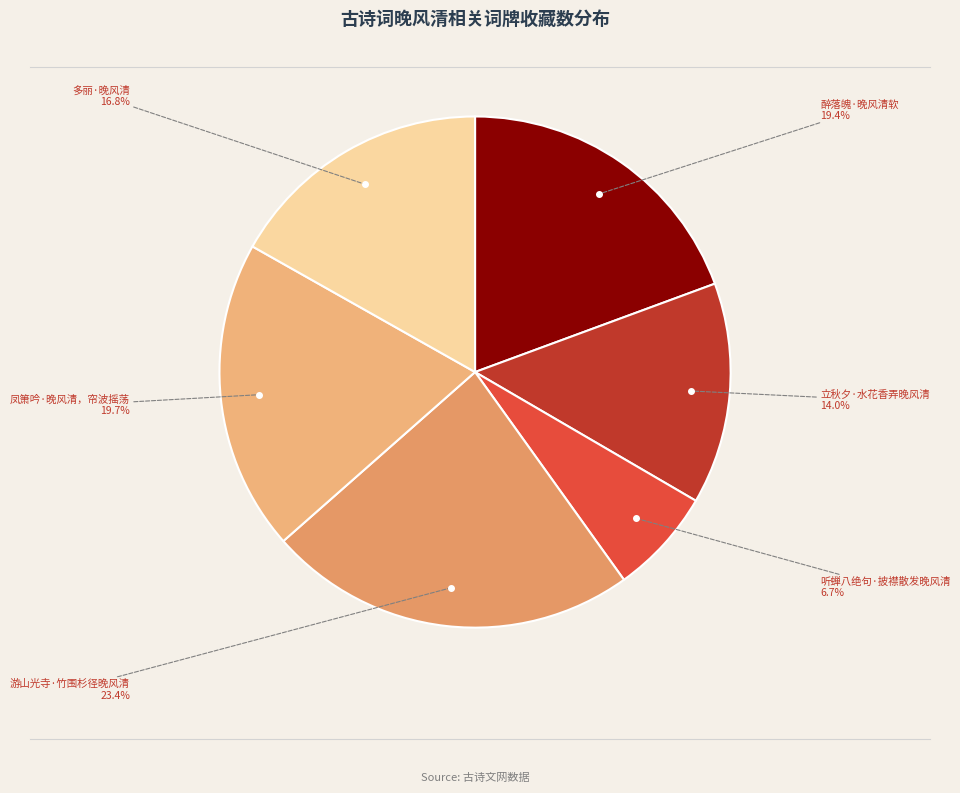

What is the smallest slice in the pie chart?

听蝉八绝句·披襟散发晚风清